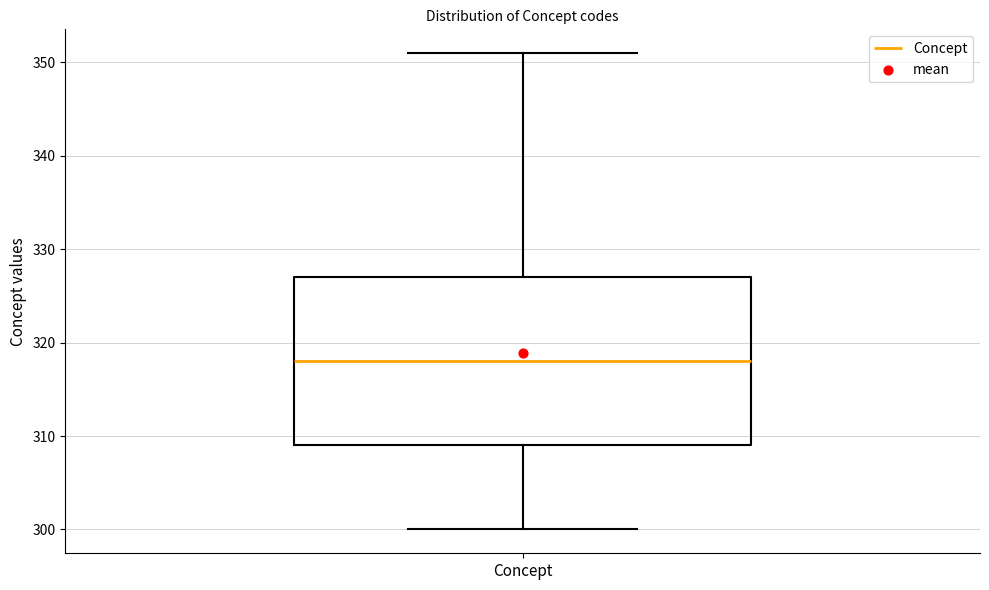

Where is the lower edge of the box for Concept on the y-axis? The values are not printed on the chart, so give them approximately, as read against the axis.

309